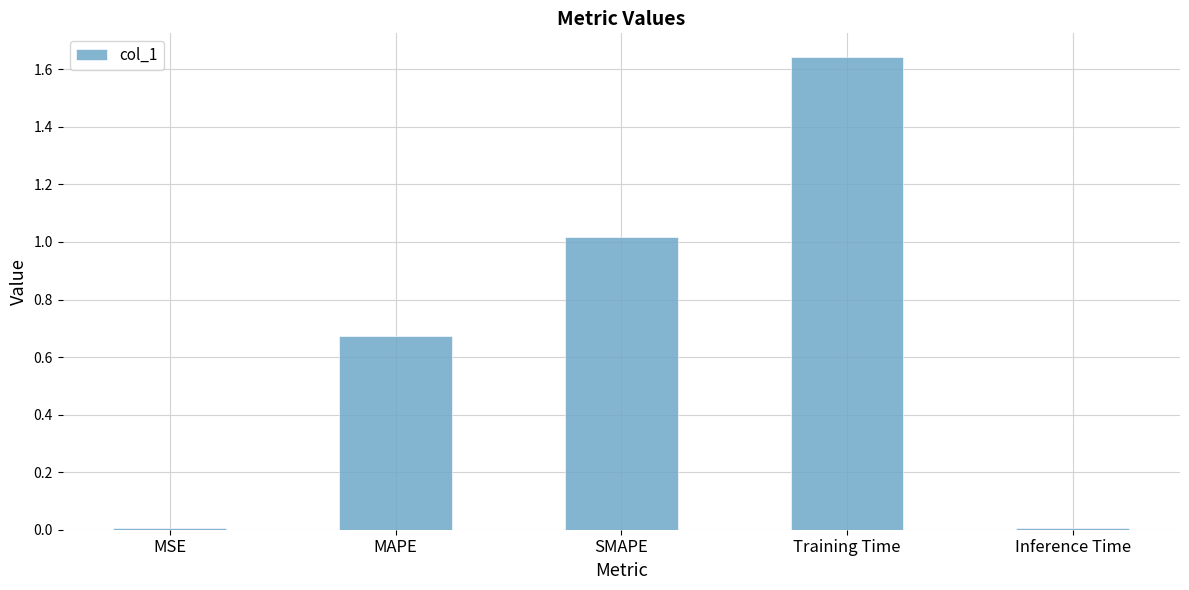

True or false: the data shows 0.3 at SMAPE.

False